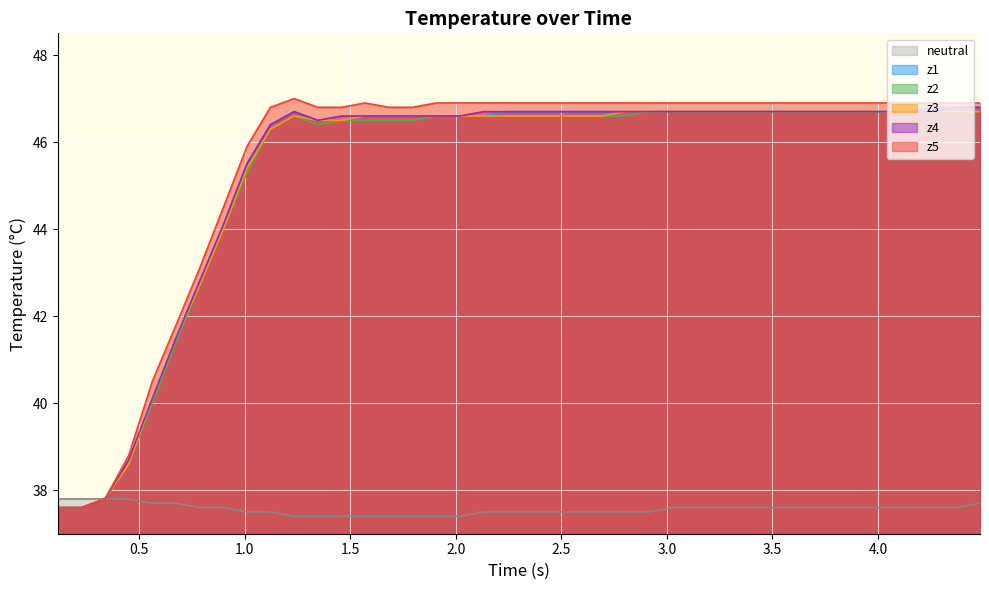

Which series has the widest spread of values?

z5